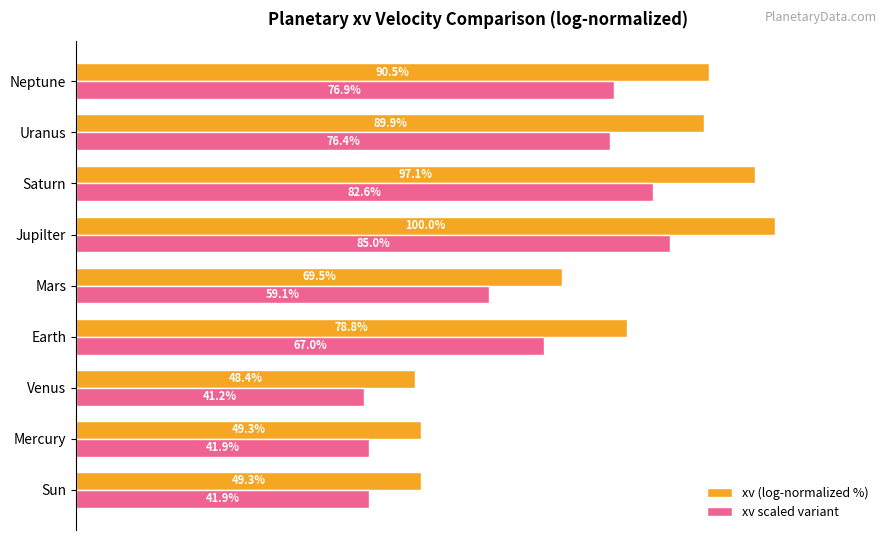

At which label is xv (log-normalized %) closest to 74?

Mars